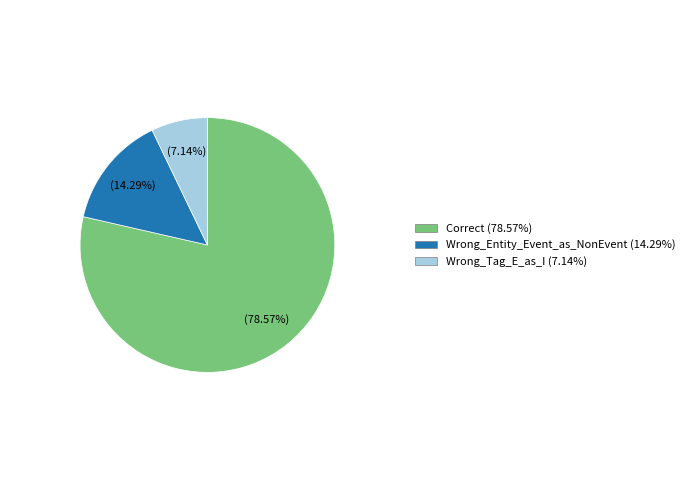

Which has a higher value, Wrong_Entity_Event_as_NonEvent or Wrong_Tag_E_as_I?

Wrong_Entity_Event_as_NonEvent